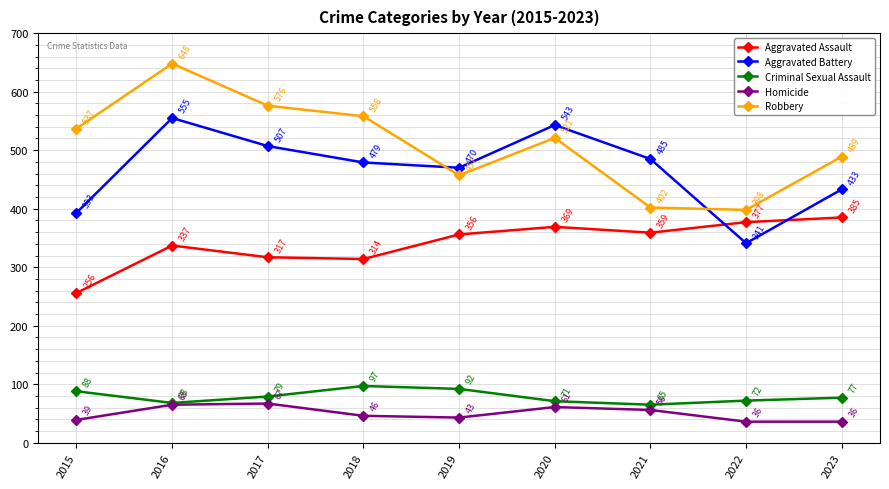

True or false: Robbery and Aggravated Assault intersect in this chart.

False